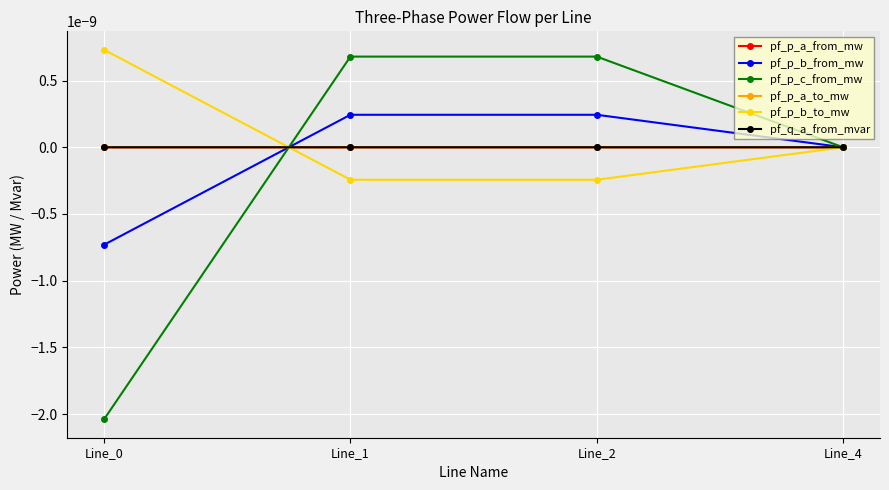

Is this an area chart (filled region under the line)?

No